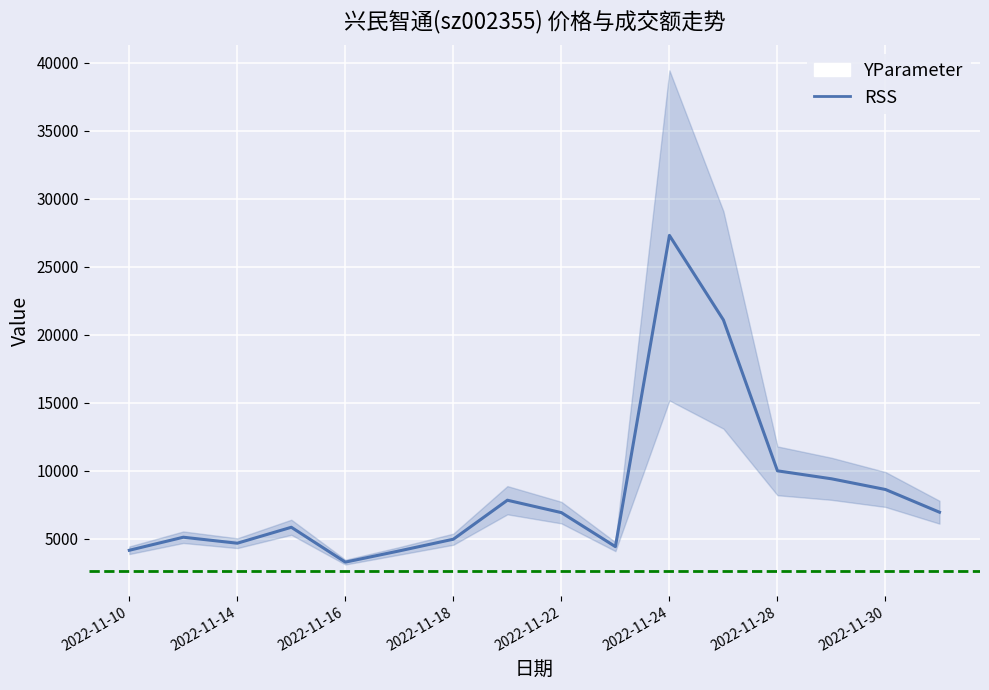

Is it true that the value at 2022-11-22 is 6918?

True